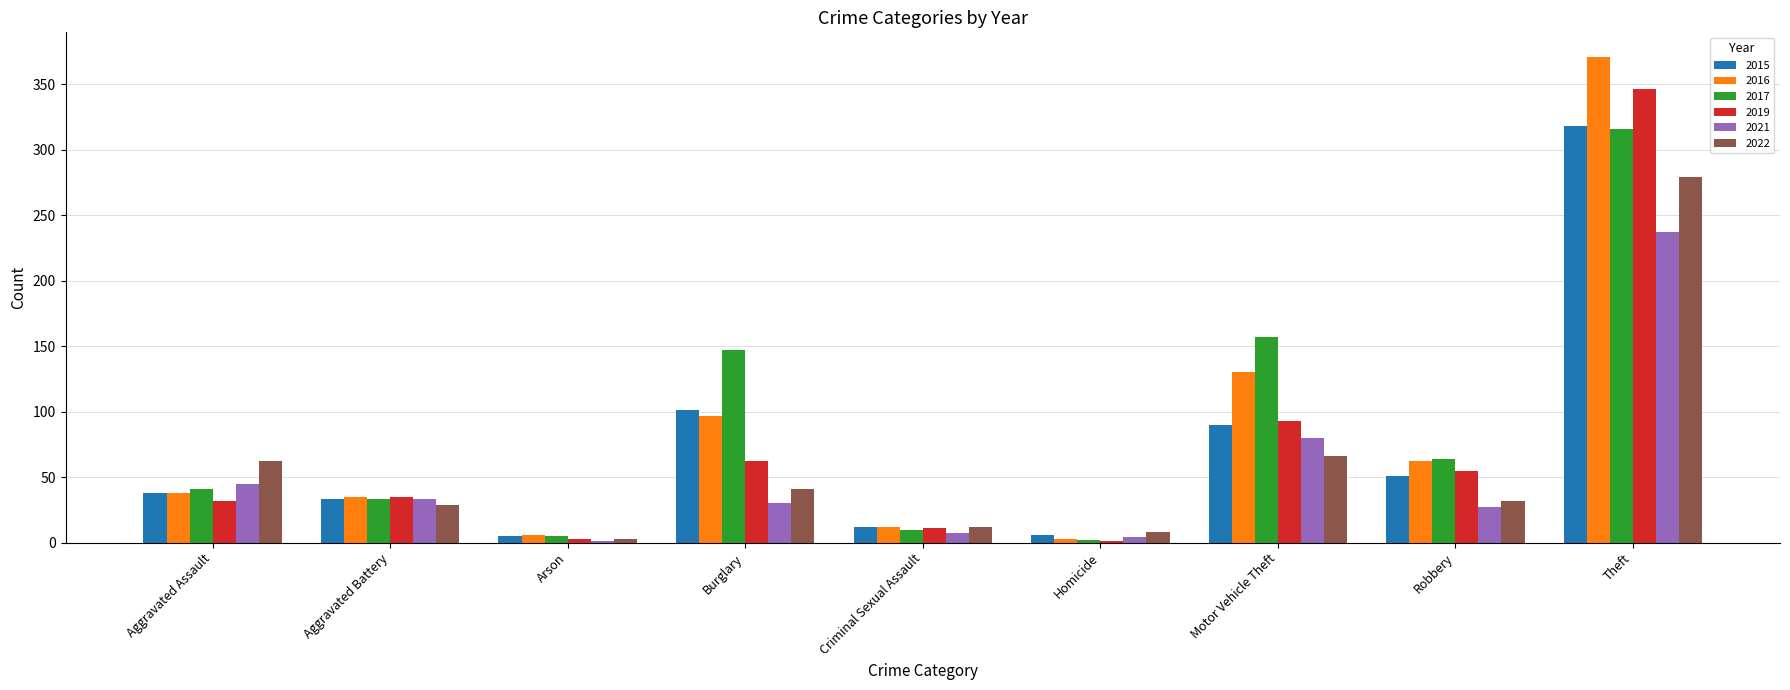

At which category is the sum across all series the highest?

Theft